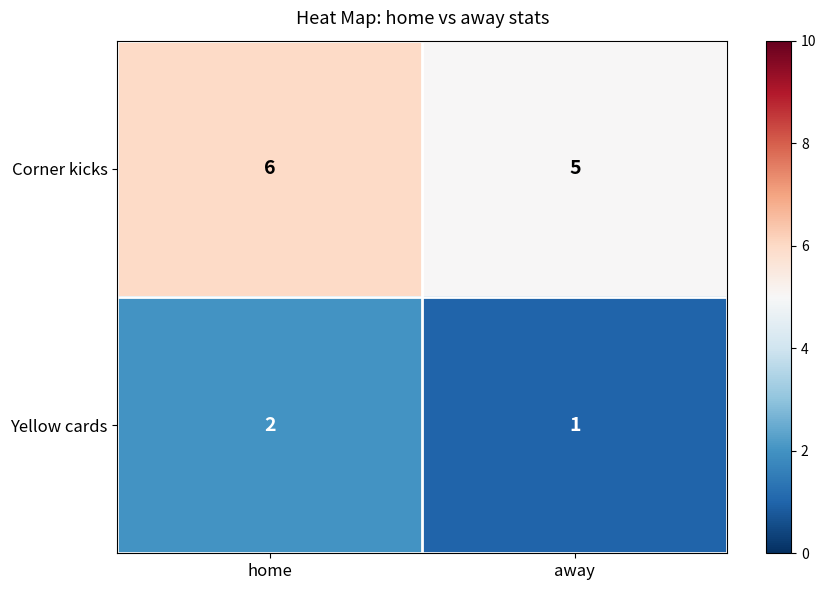

What is the average value of the Corner kicks series?

6